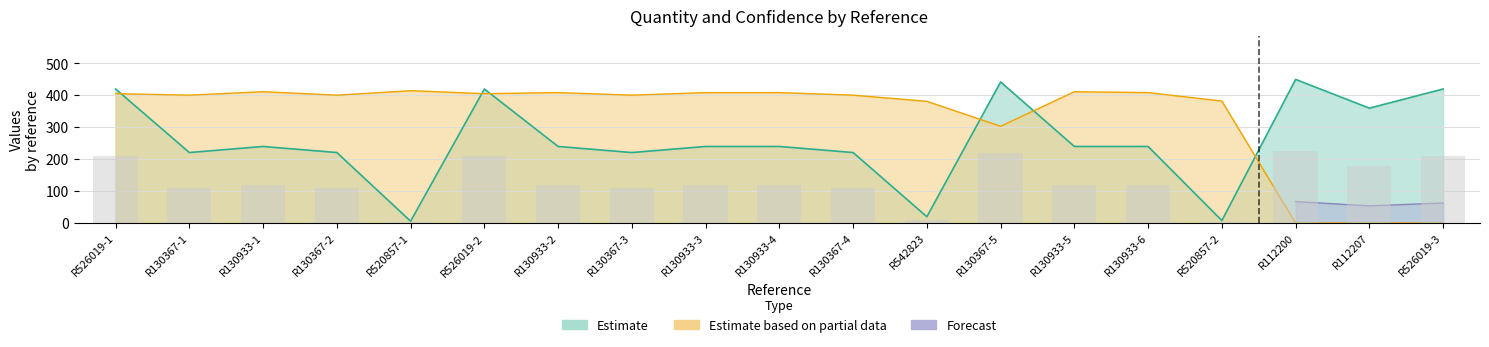

Does the chart contain stacked bars?

No